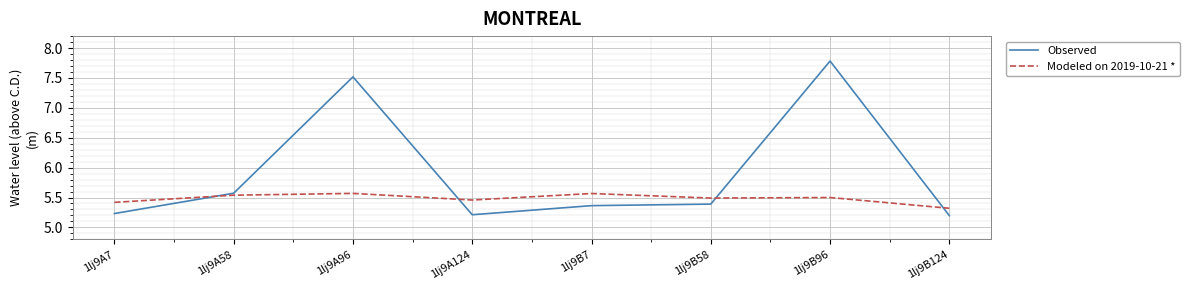

Which category has the highest value in the Observed series?

1lj9B96